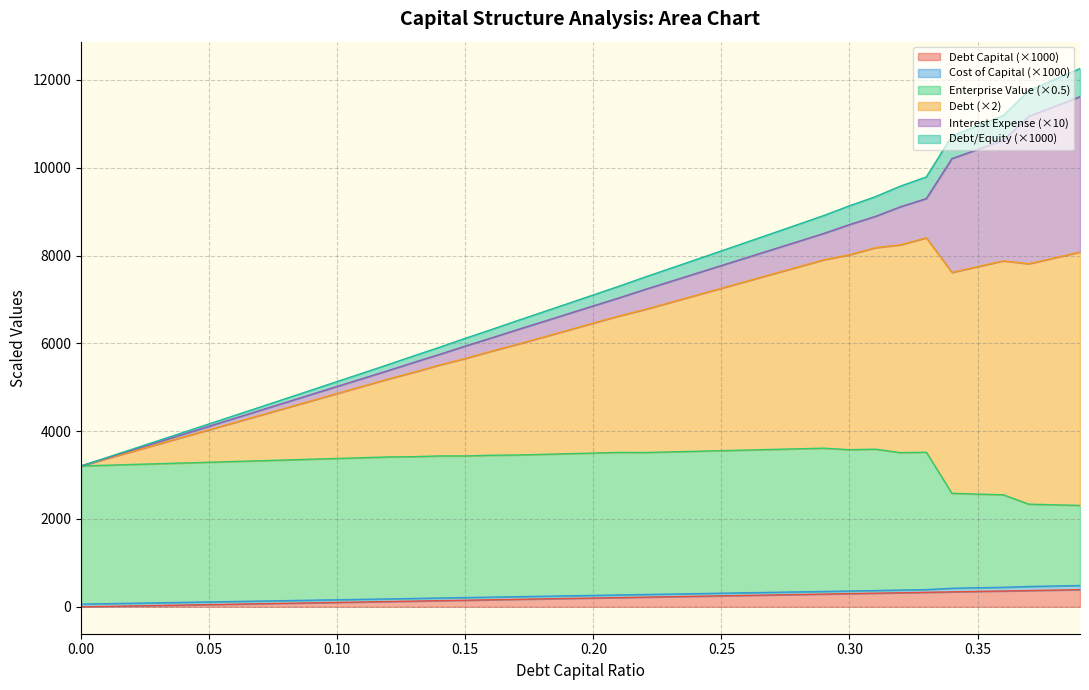

True or false: debt_capital has more than 1 interior local peaks.

False